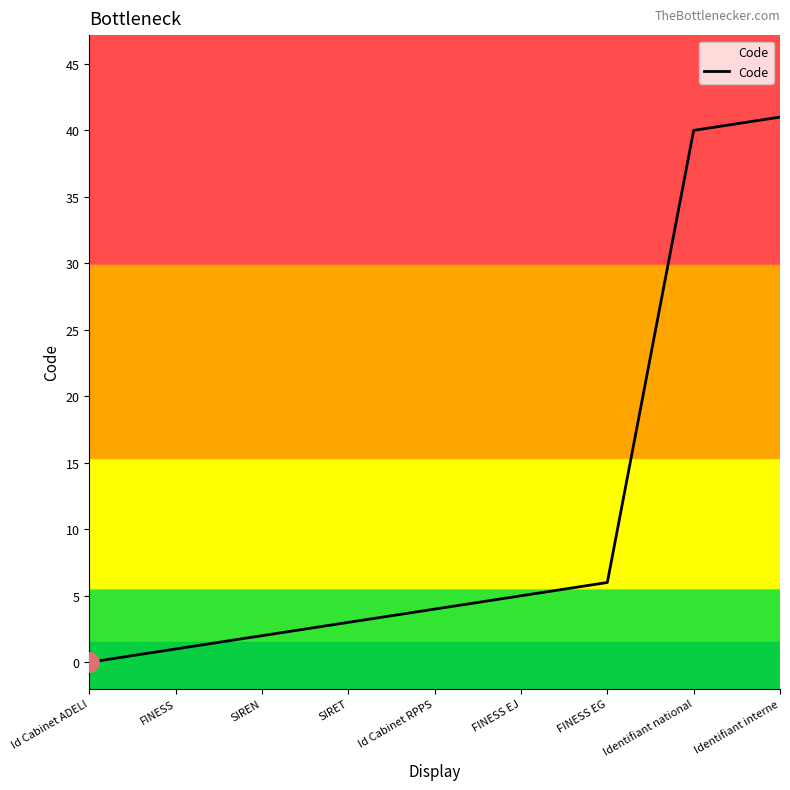

Rank the categories by value from highest to lowest.

Identifiant interne, Identifiant national, FINESS EG, FINESS EJ, Id Cabinet RPPS, SIRET, SIREN, FINESS, Id Cabinet ADELI